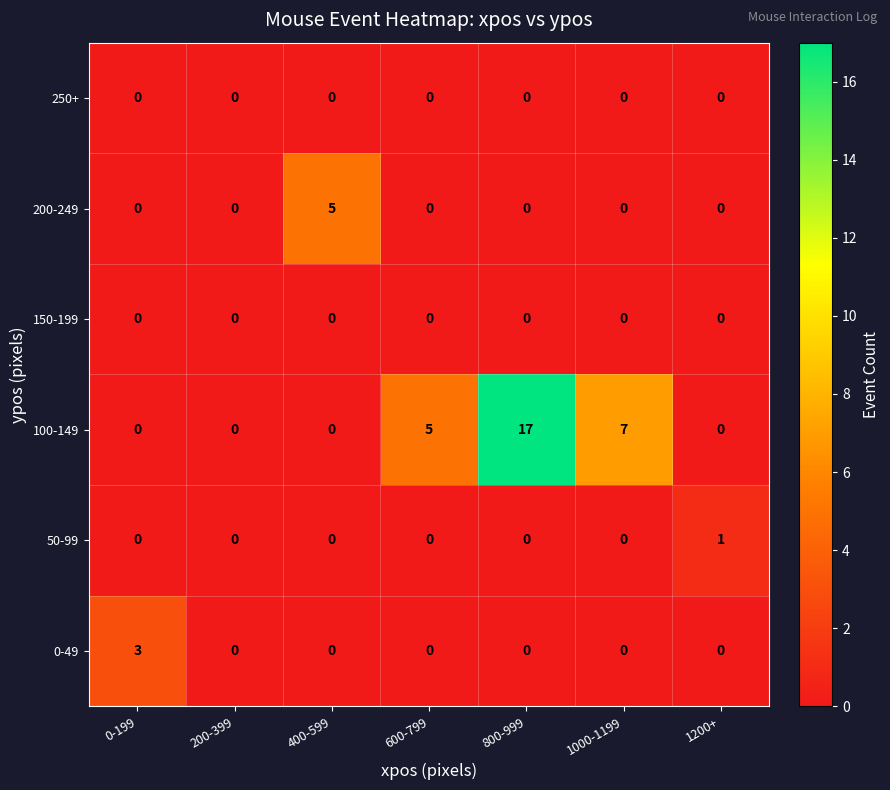

At which category is the sum across all series the highest?

800-999